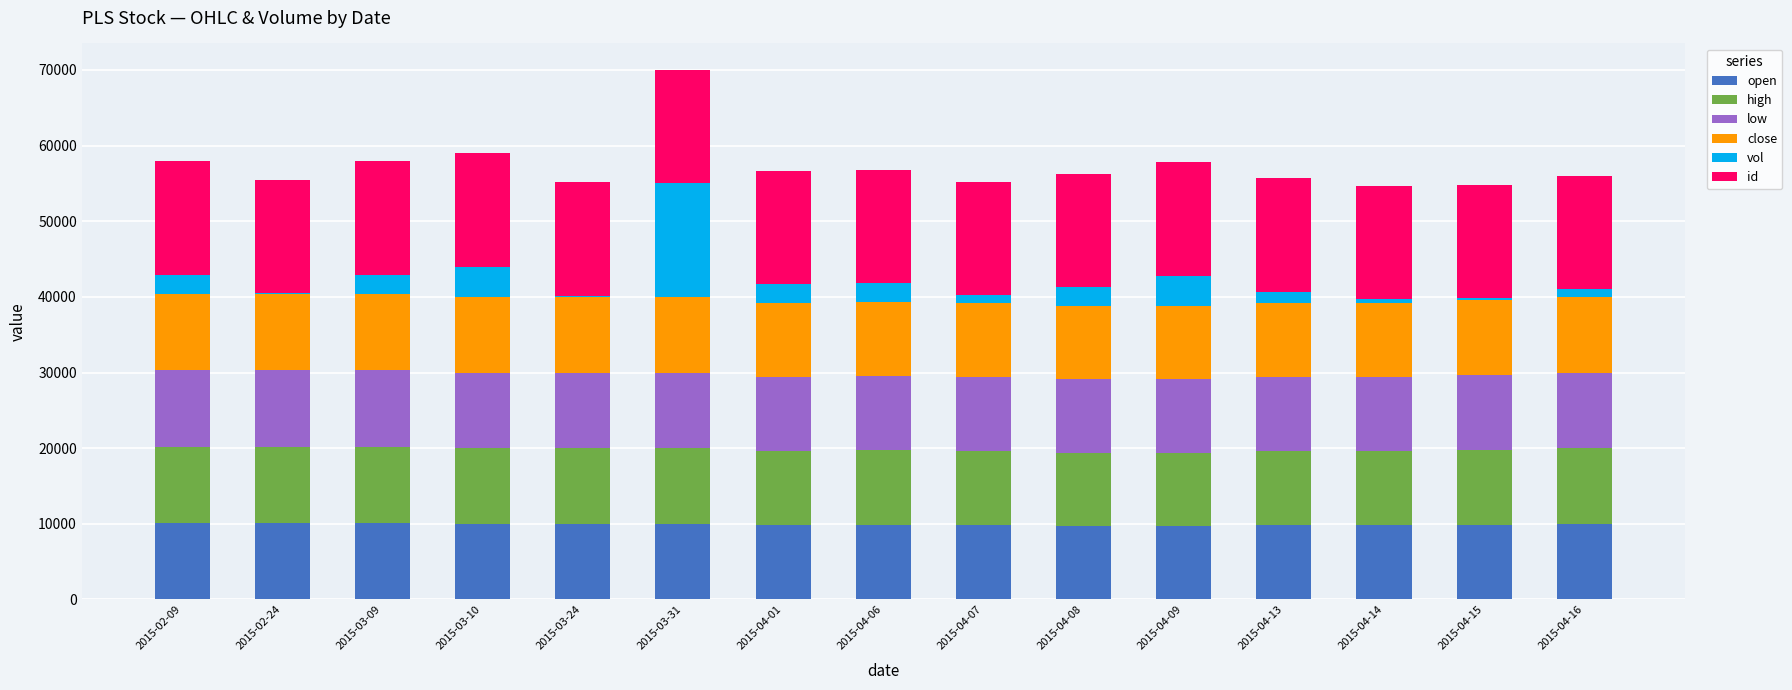

At which category is the sum across all series the highest?

2015-03-31